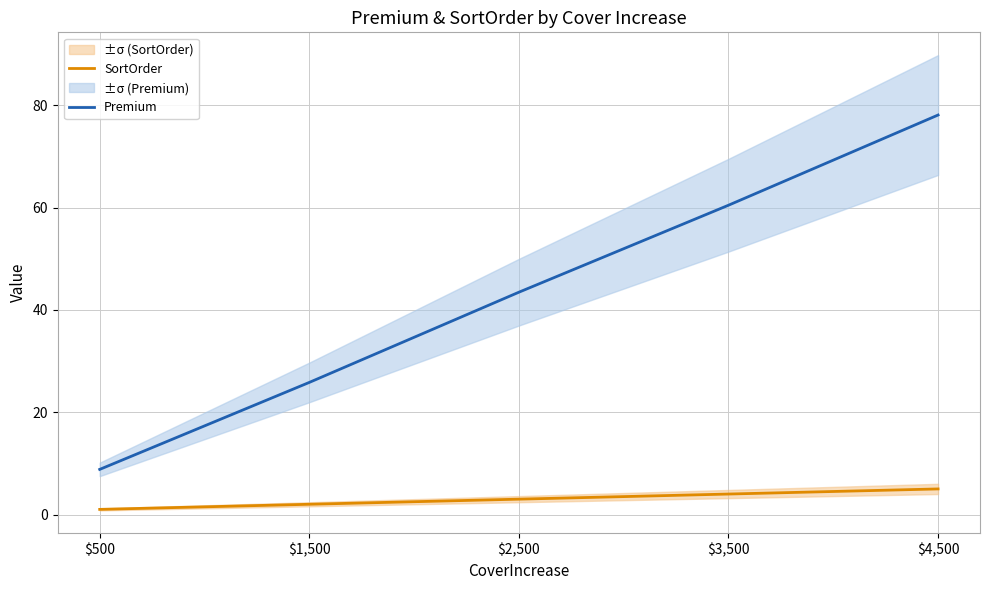

True or false: SortOrder and Premium intersect in this chart.

False